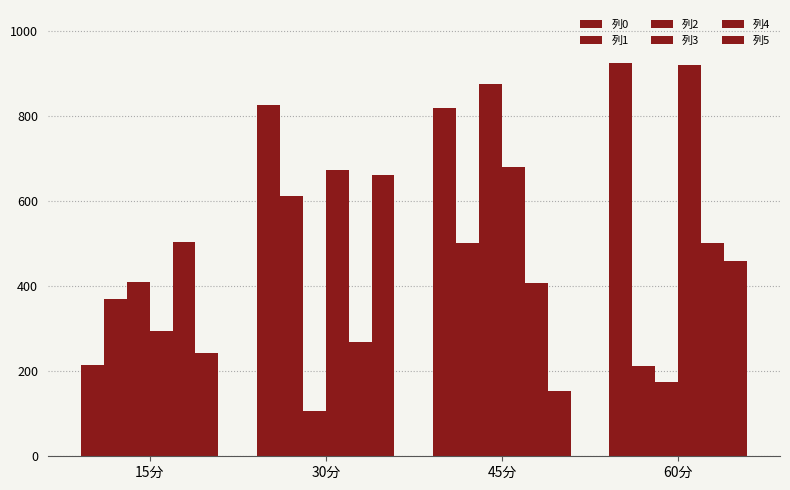

The value of 列4 at 60分 is 301.0. True or false?

False